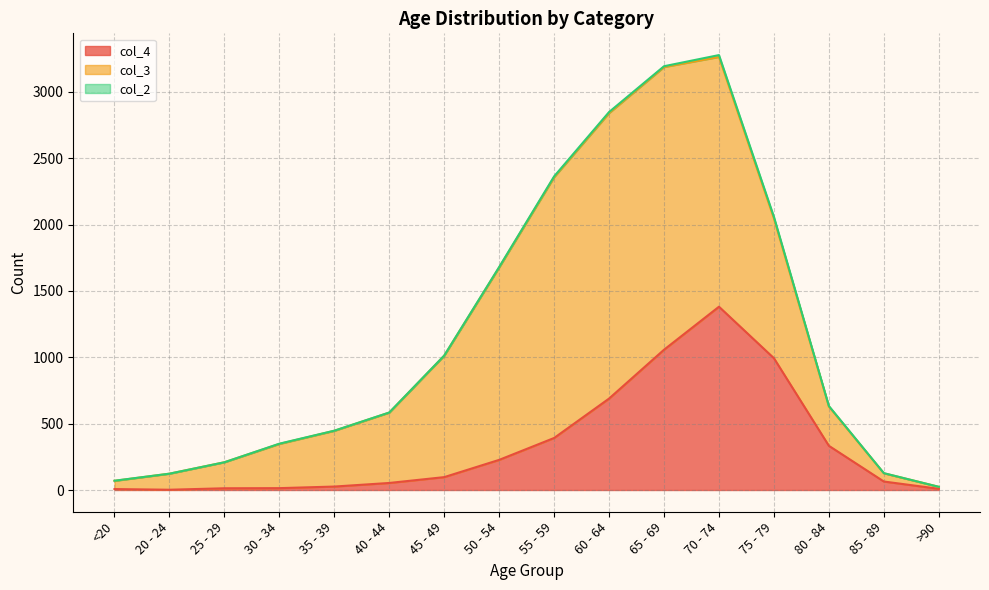

What position from the right is 45 - 49?

10